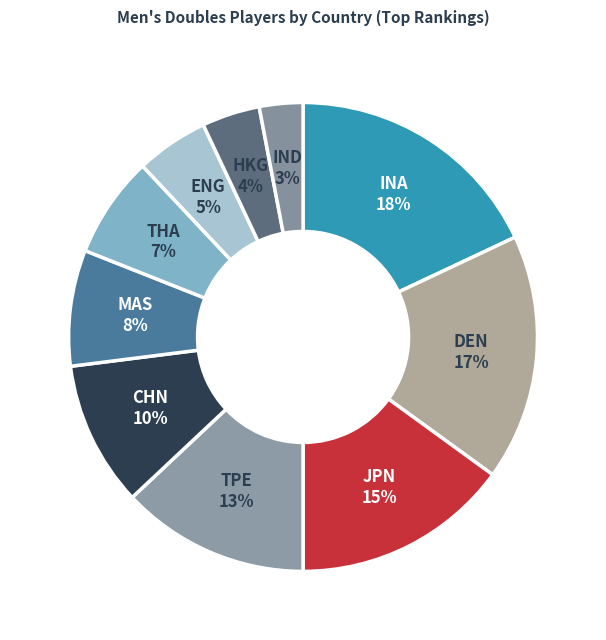

To the nearest percent, what percentage of the pie is CHN?

10%